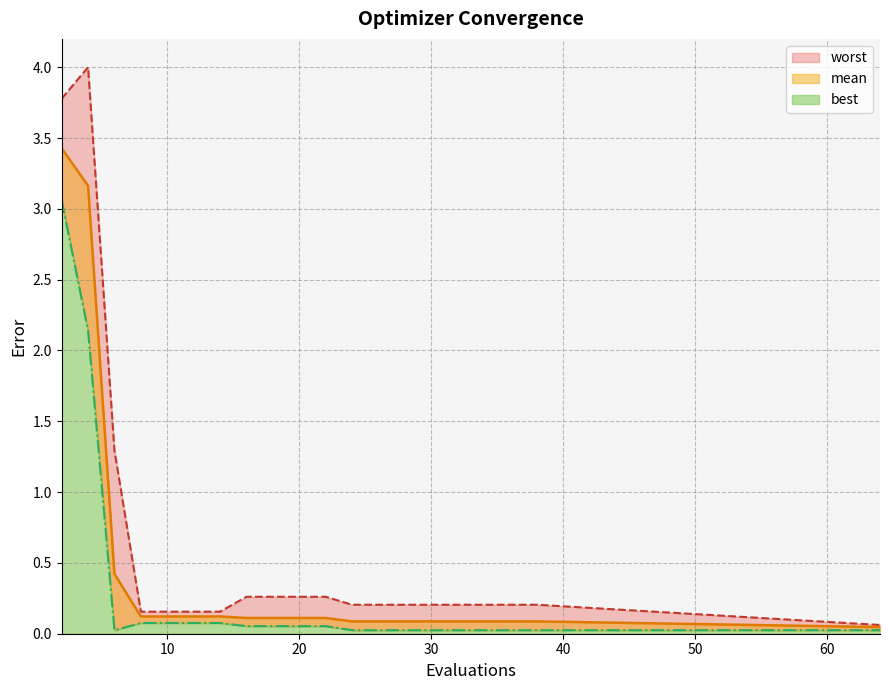

True or false: best and worst cross at least once.

False